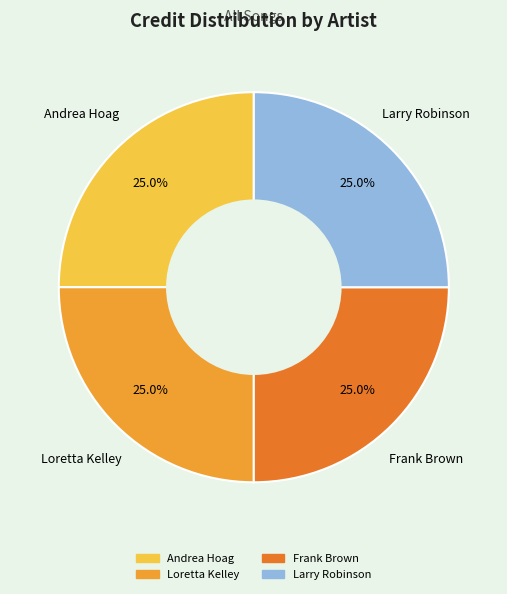

Is there a majority slice in this chart?

No